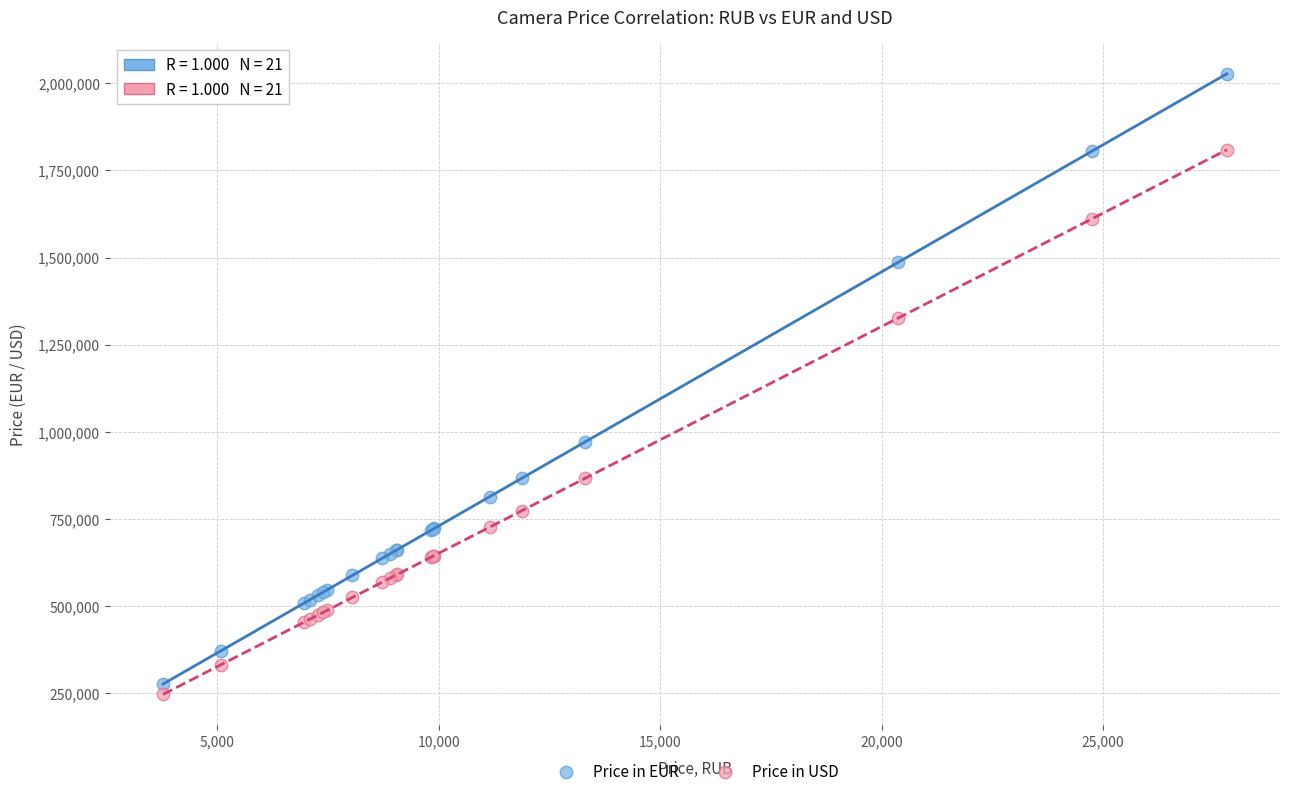

Which series contains the highest Y value?

Price in EUR